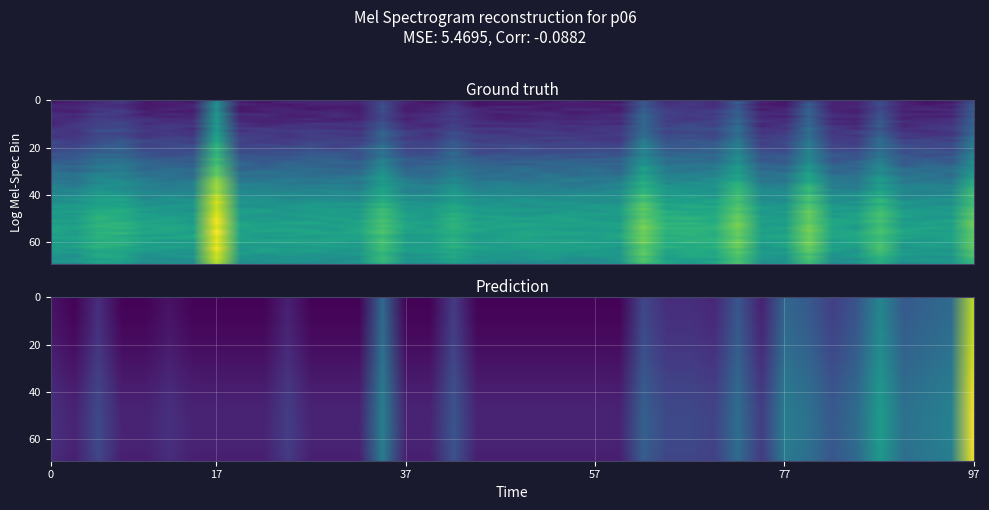

What is the maximum value shown in the chart?

9.5